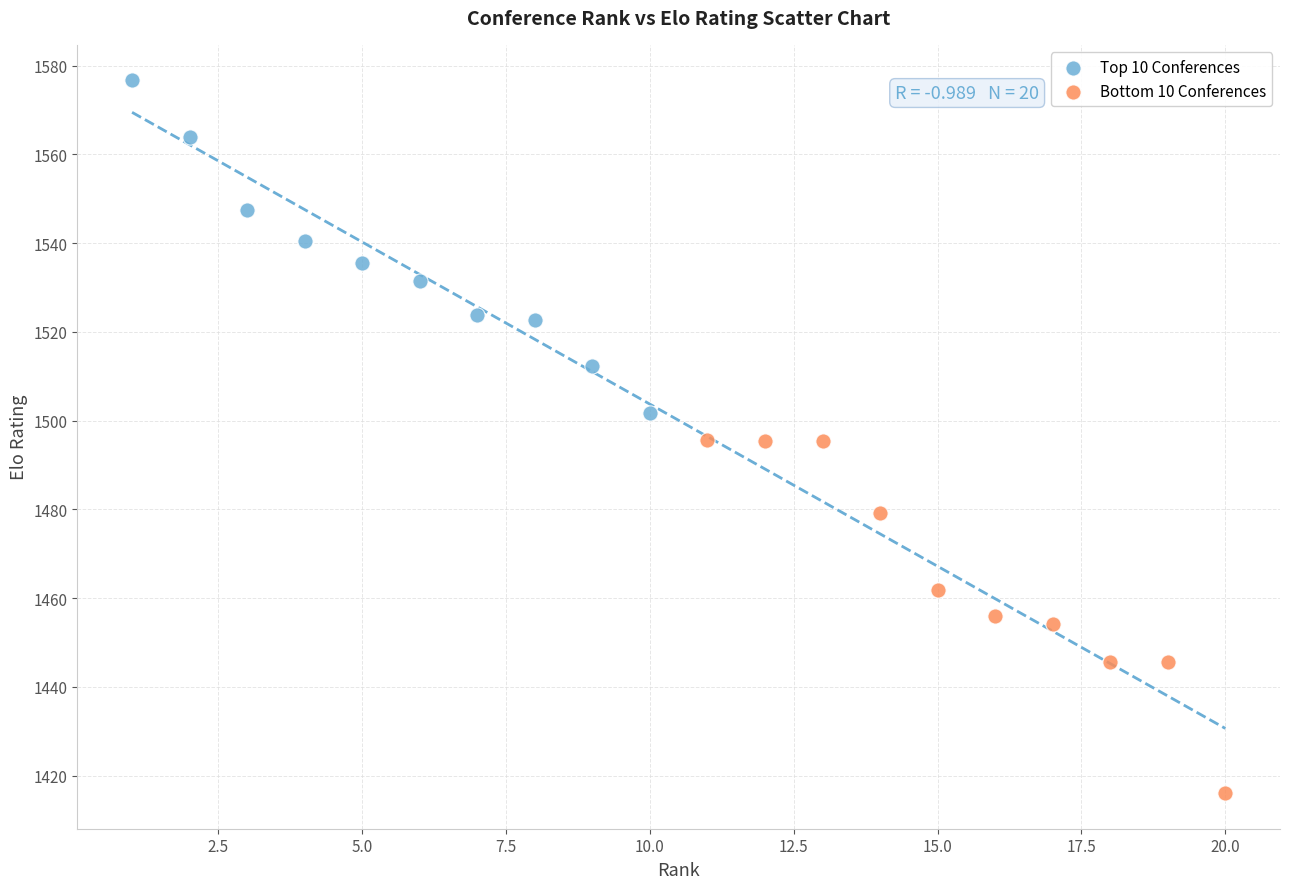

Which series reaches the minimum Y coordinate?

Bottom 10 Conferences